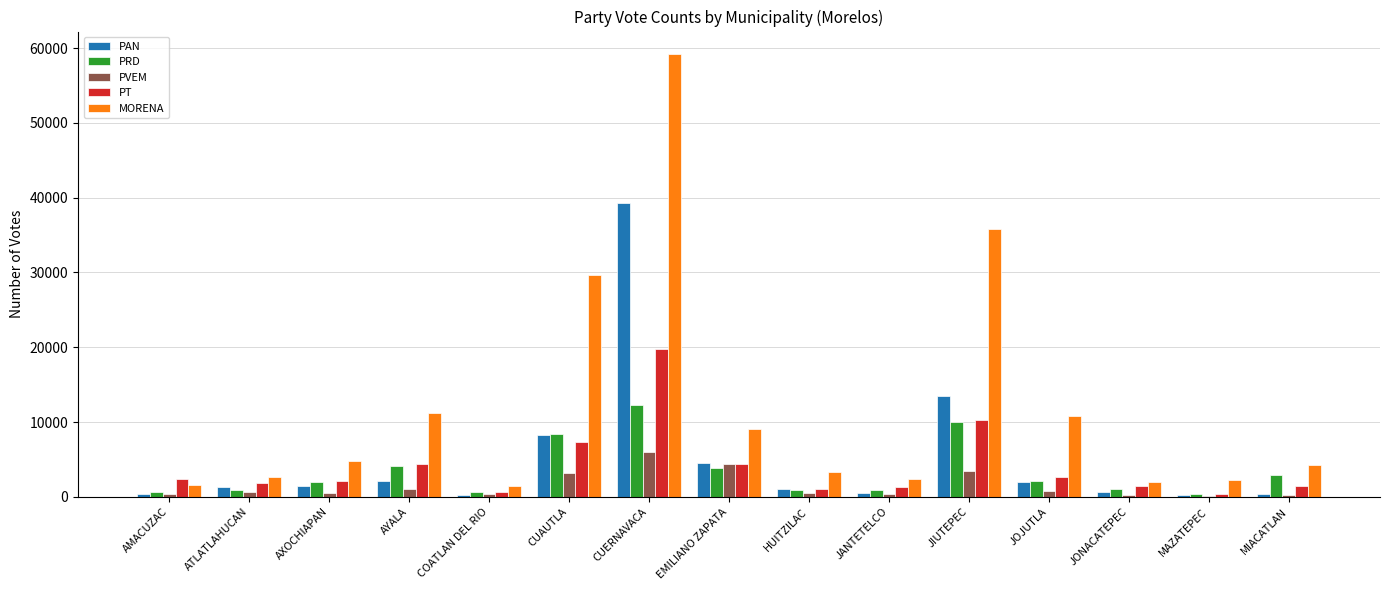

At which category is the sum across all series the highest?

CUERNAVACA